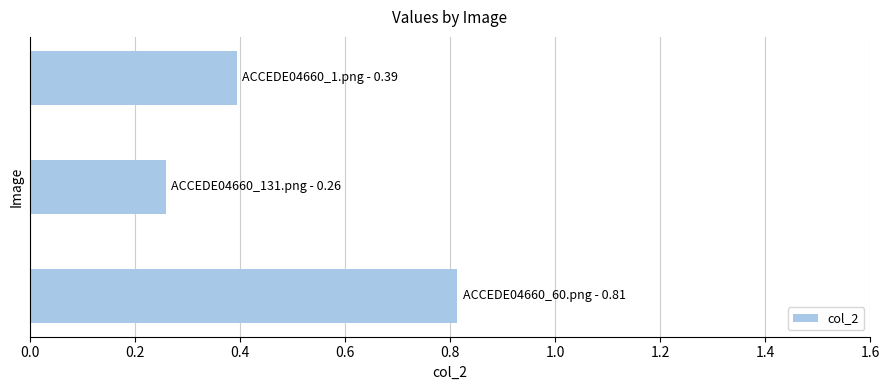

Does the chart contain stacked bars?

No